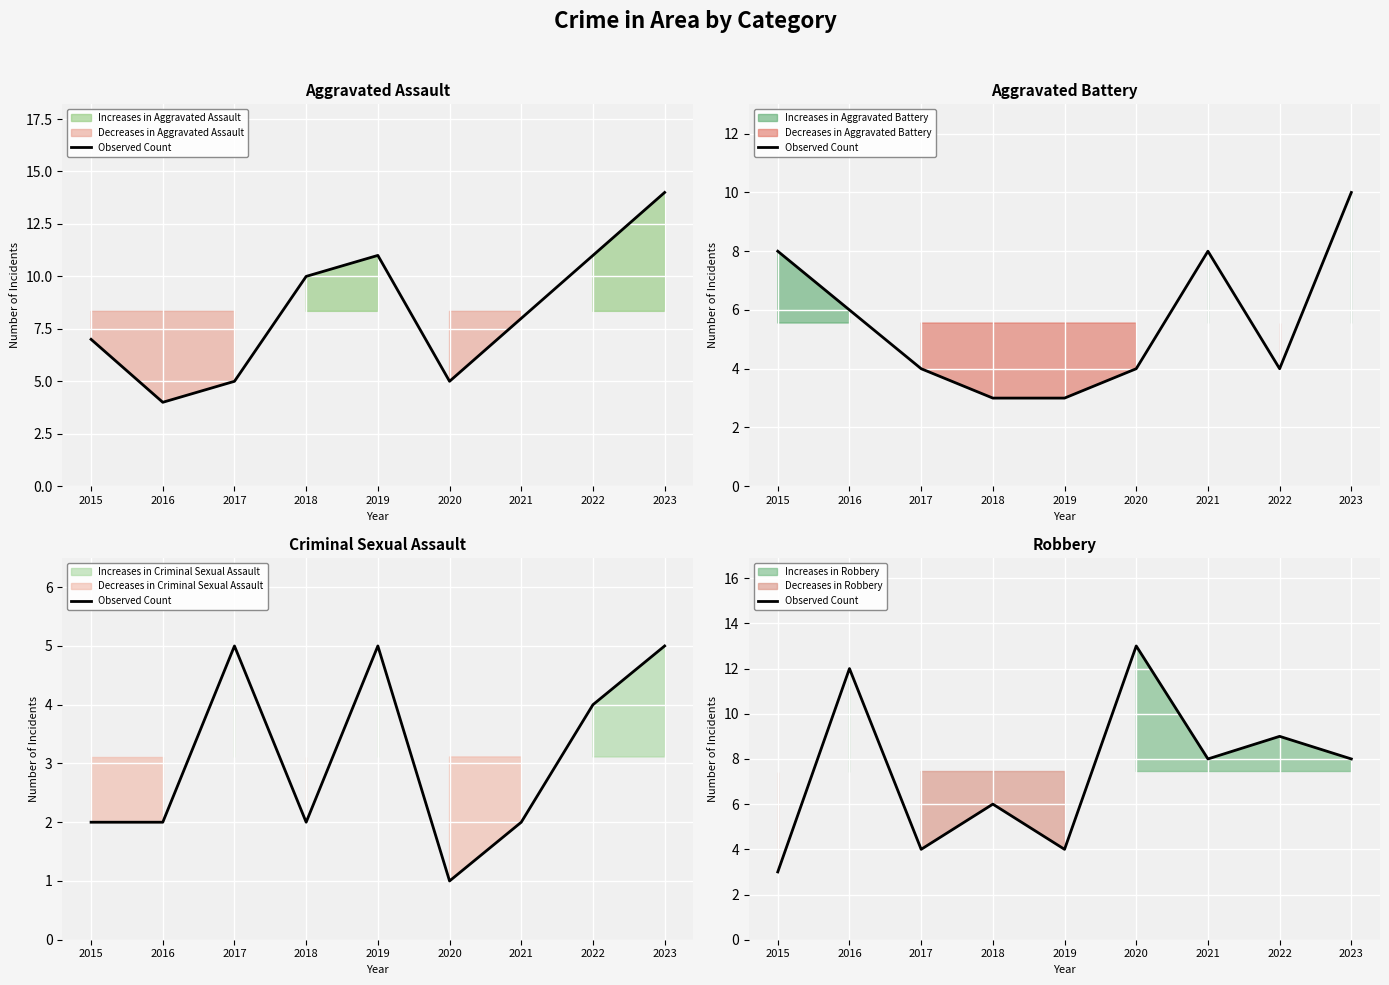

Is it true that the value at 2022 is 5?

False